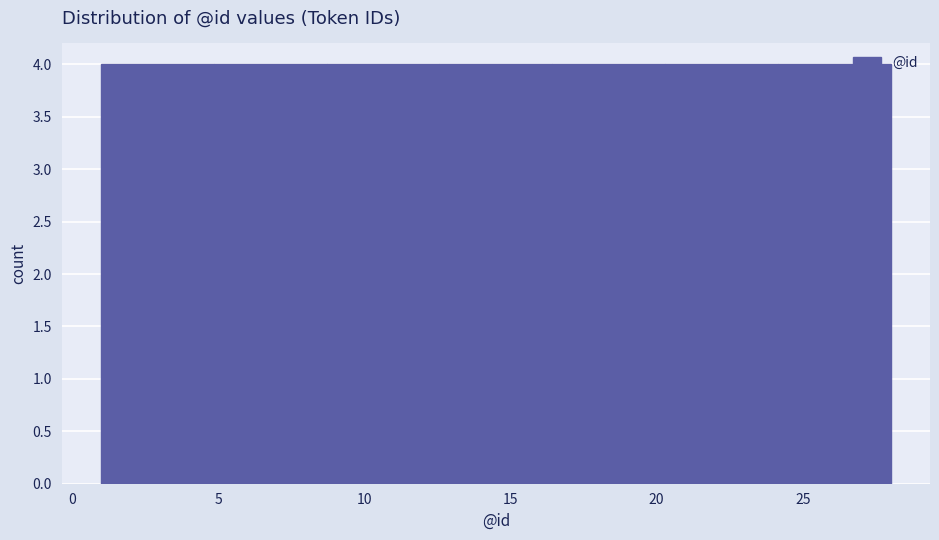

Reading left to right, list every bar in this chart as the range it spans on the x-axis followed by its height. Neither the bar edges nor the heights are printed on the chart, so give them approximately, as read against the axes.

1.0 to 5.0: 4
5.0 to 8.5: 4
8.5 to 12.5: 4
12.5 to 16.5: 4
16.5 to 20.5: 4
20.5 to 24.0: 4
24.0 to 28.0: 4